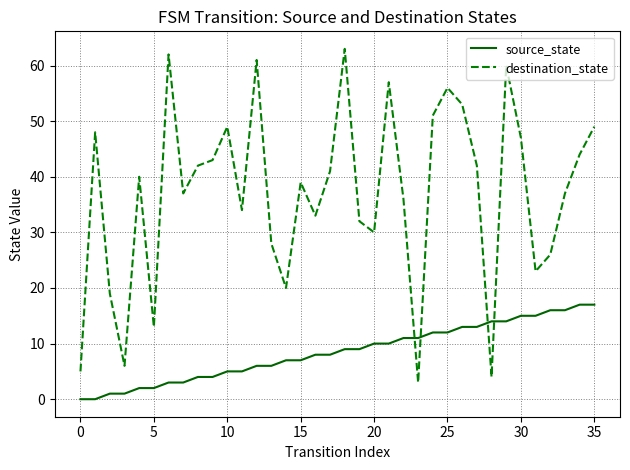

Rank the series by their maximum value, from highest to lowest.

destination_state, source_state